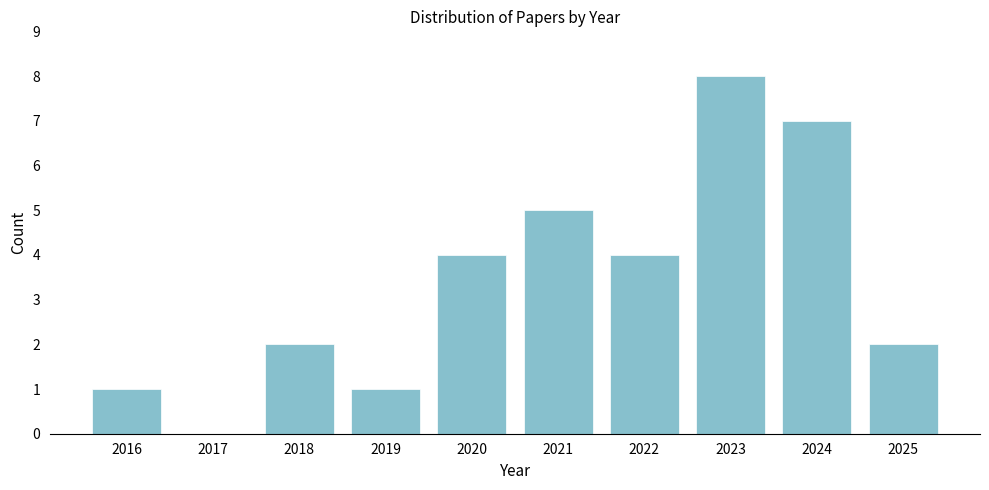

Reading left to right, transcribe all the data shown in this chart.

2016=1	2017=0	2018=2	2019=1	2020=4	2021=5	2022=4	2023=8	2024=7	2025=2